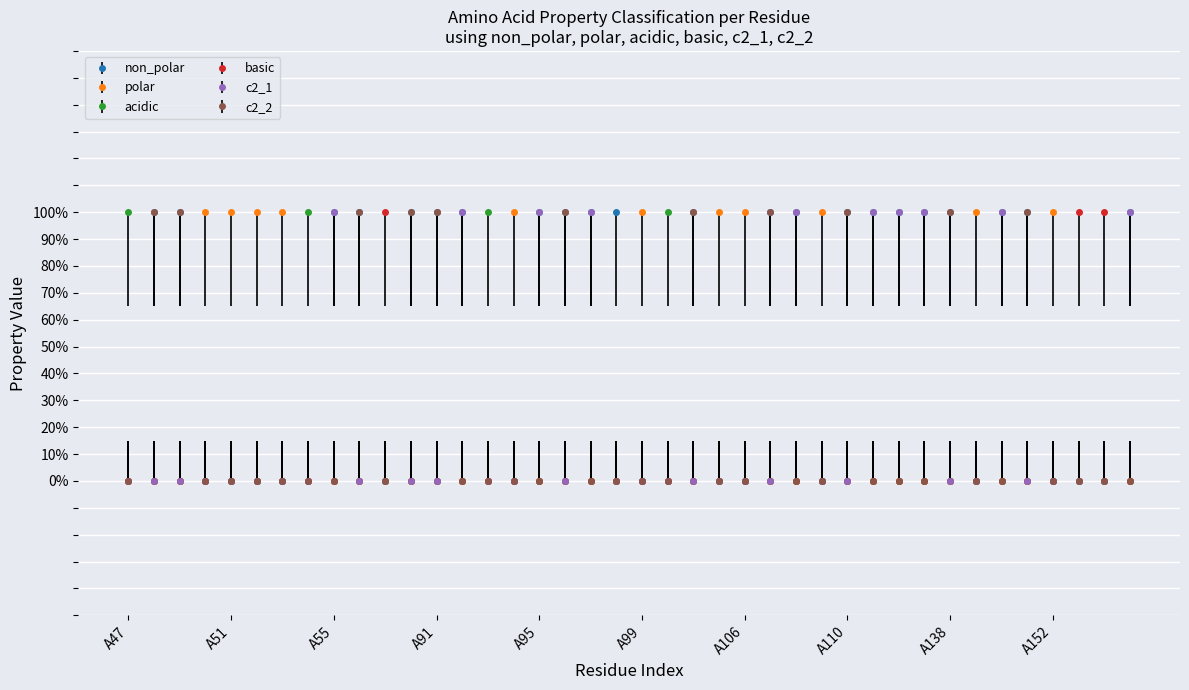

Where do acidic and c2_1 first cross each other?

A54 and A55